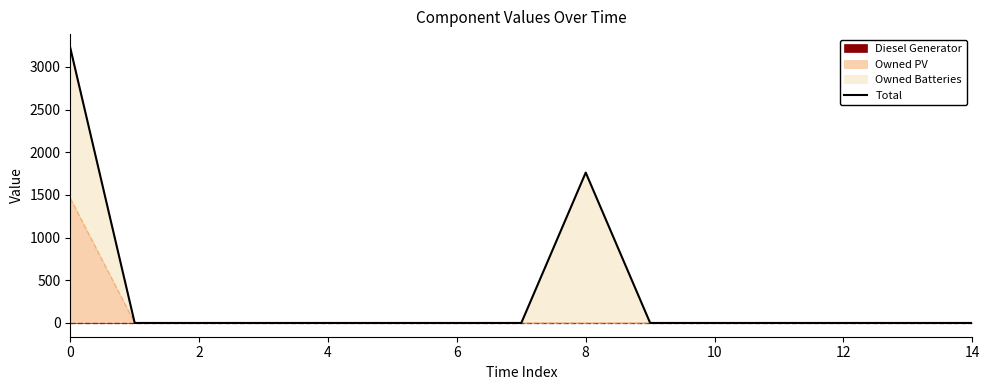

Reading left to right, transcribe all the data shown in this chart.

3223	0	0	0	0	0	0	0	1762	0	0	0	0	0	0